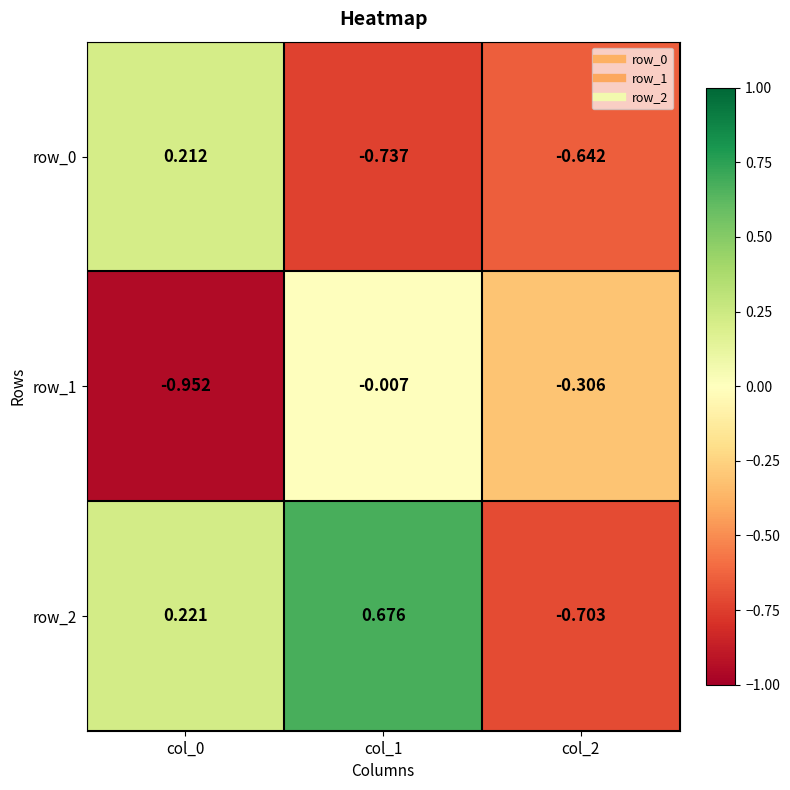

Is the value of row_2 at col_2 greater than the value of row_1 at col_1?

No